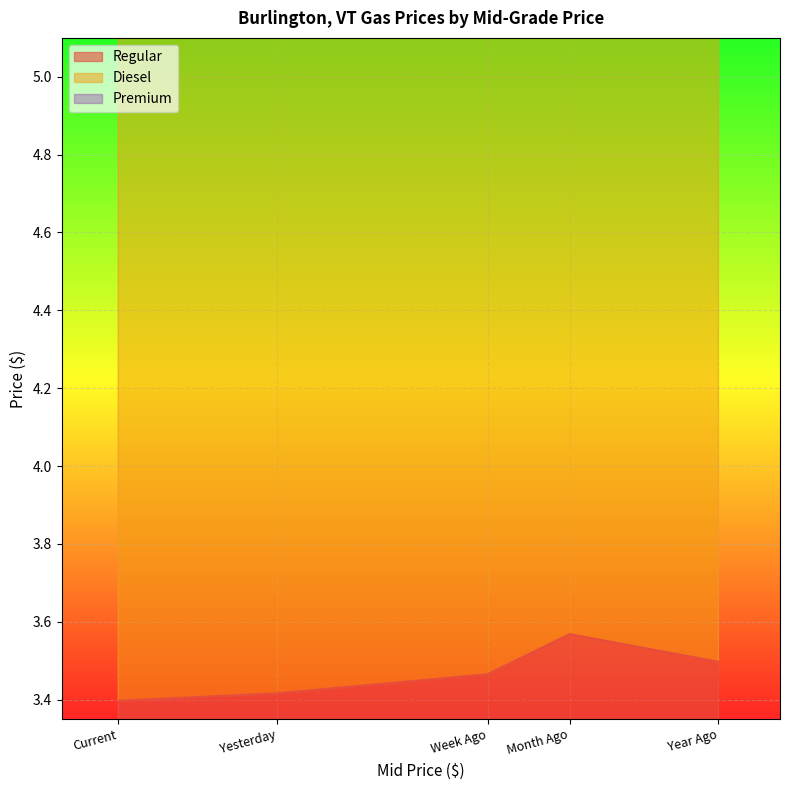

The value of Premium at Current is 4.0. True or false?

False